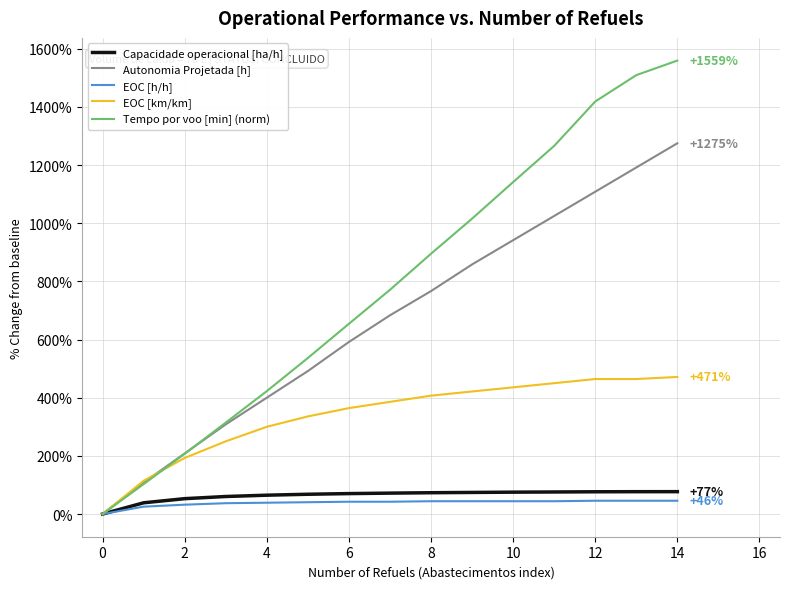

At how many categories does at least one series exceed 1031?

5